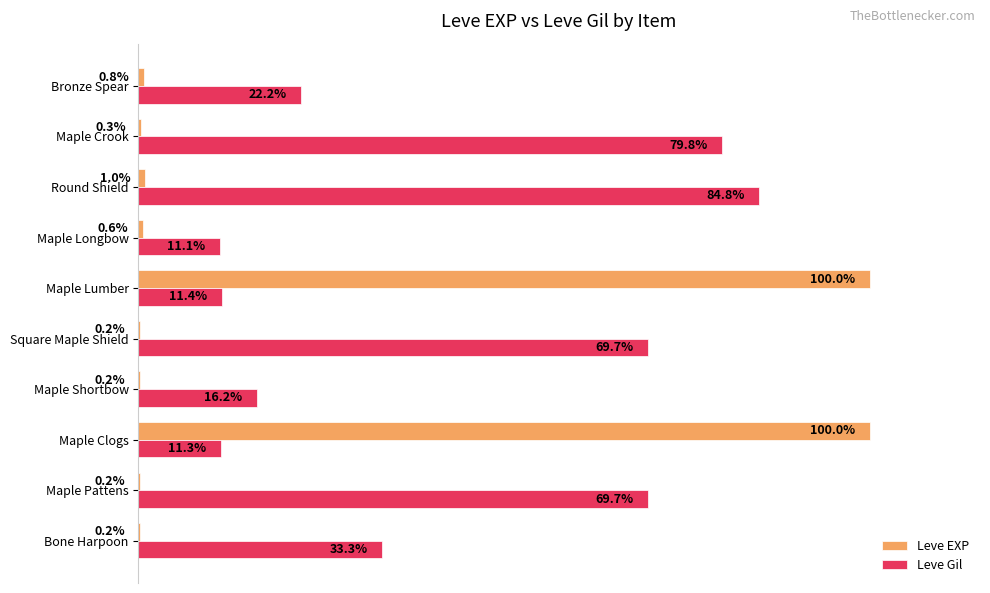

Is the value of Leve EXP at Bronze Spear greater than the value of Leve Gil at Maple Crook?

No